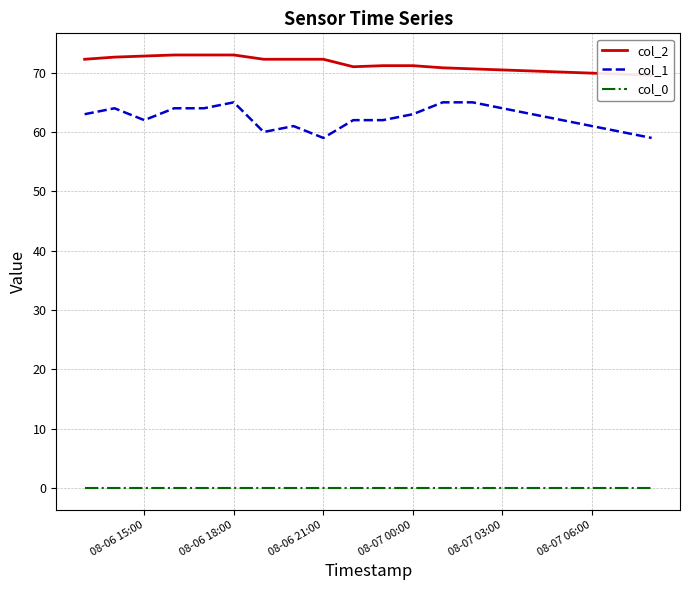

The col_0 series shows 0 at 08-06 21:00. True or false?

True